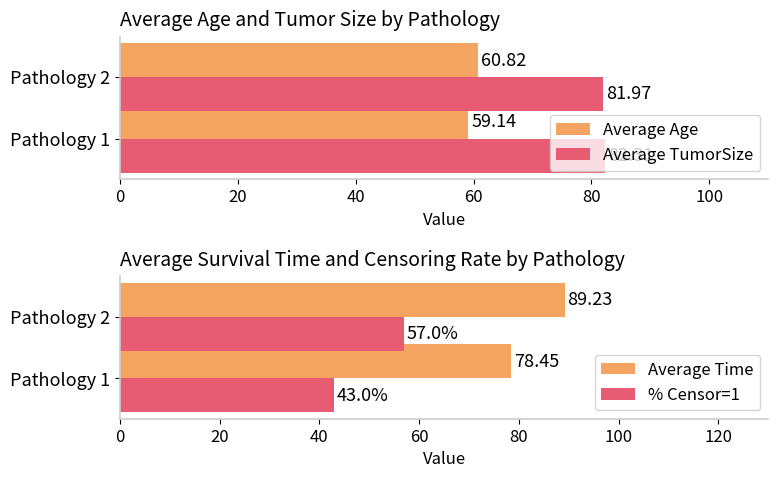

At how many categories does at least one series exceed 77?

2